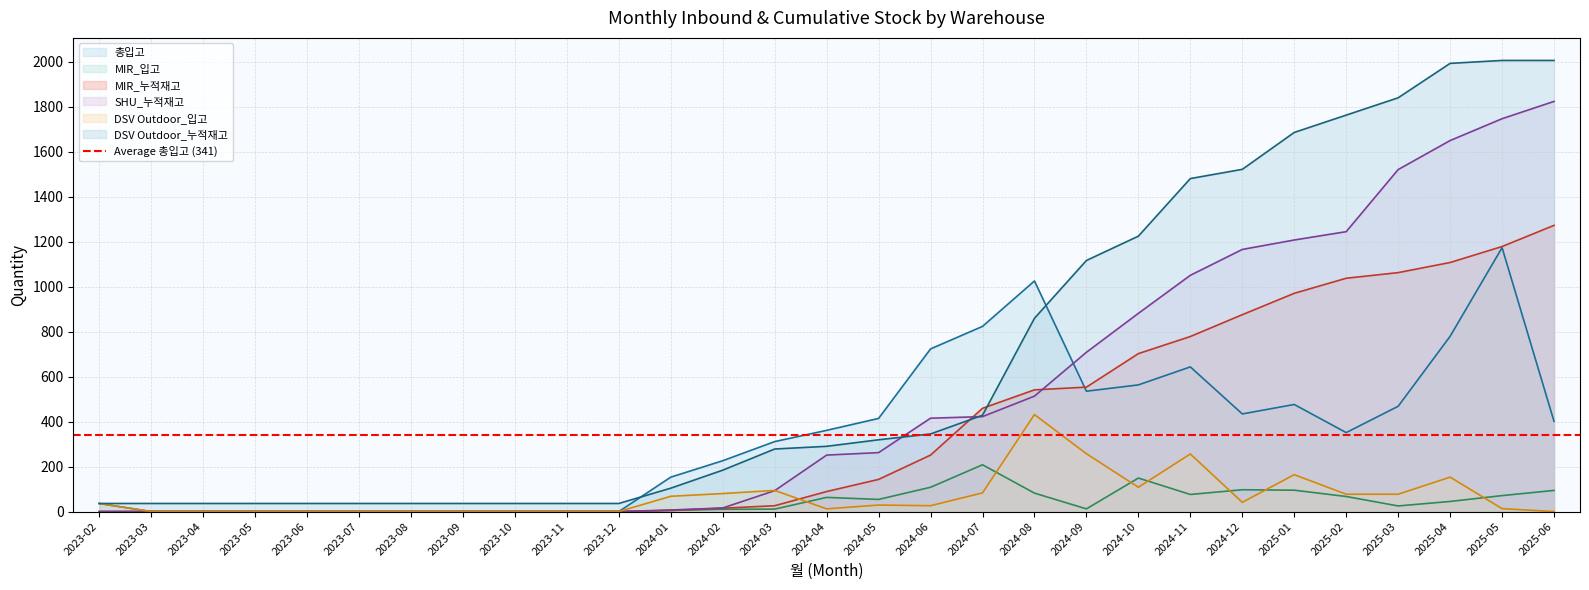

Is it true that MIR_누적재고 equals -433 at 2023-03?

False